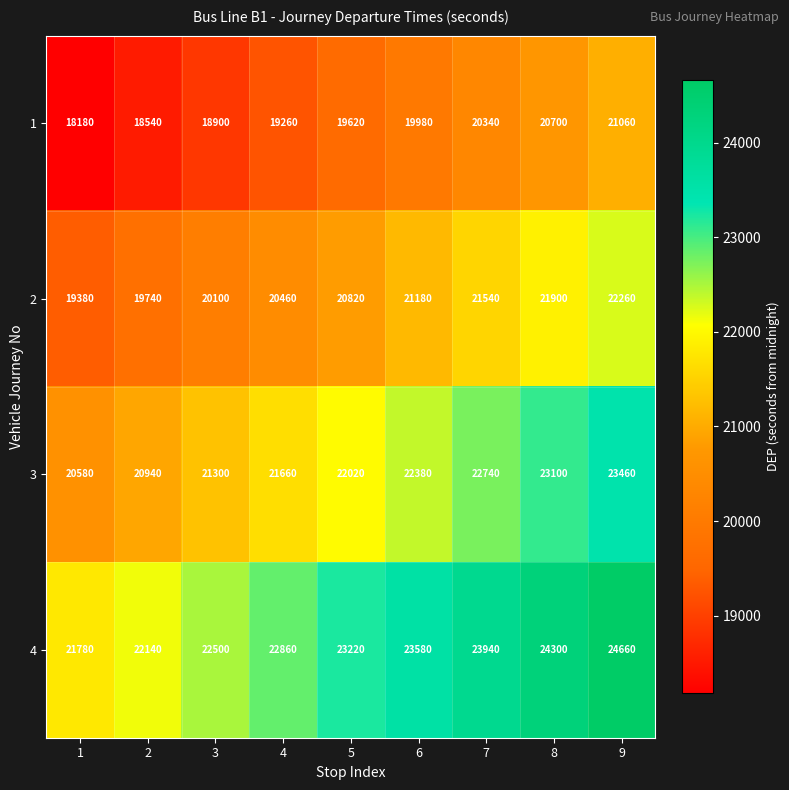

What is the total value across all series at 3?

82800